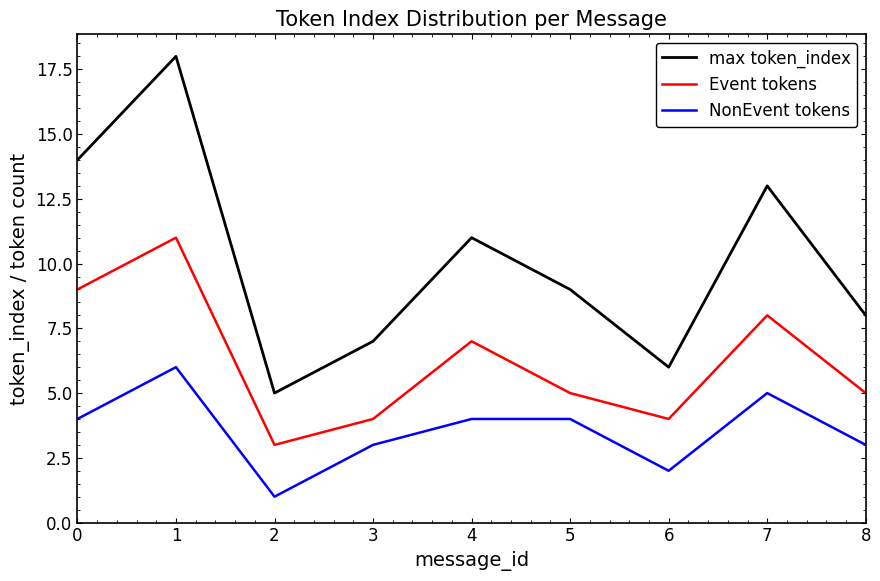

Where is the first local maximum for Event tokens?

1